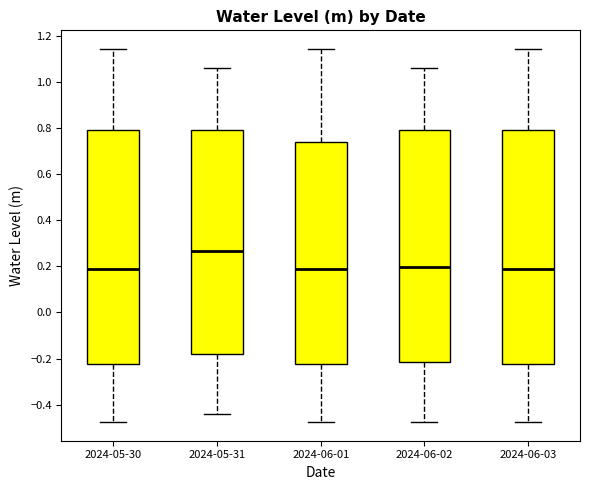

Reading left to right, read every box against the y-axis: the position of its median line, the range the box covers, and the ends of its whiskers. The values are not printed on the chart, so give them approximately, as read against the axis.

2024-05-30: median 0.18, box -0.22 to 0.78, whiskers -0.48 to 1.14
2024-05-31: median 0.26, box -0.18 to 0.80, whiskers -0.44 to 1.06
2024-06-01: median 0.18, box -0.22 to 0.74, whiskers -0.48 to 1.14
2024-06-02: median 0.20, box -0.22 to 0.80, whiskers -0.48 to 1.06
2024-06-03: median 0.18, box -0.22 to 0.78, whiskers -0.48 to 1.14